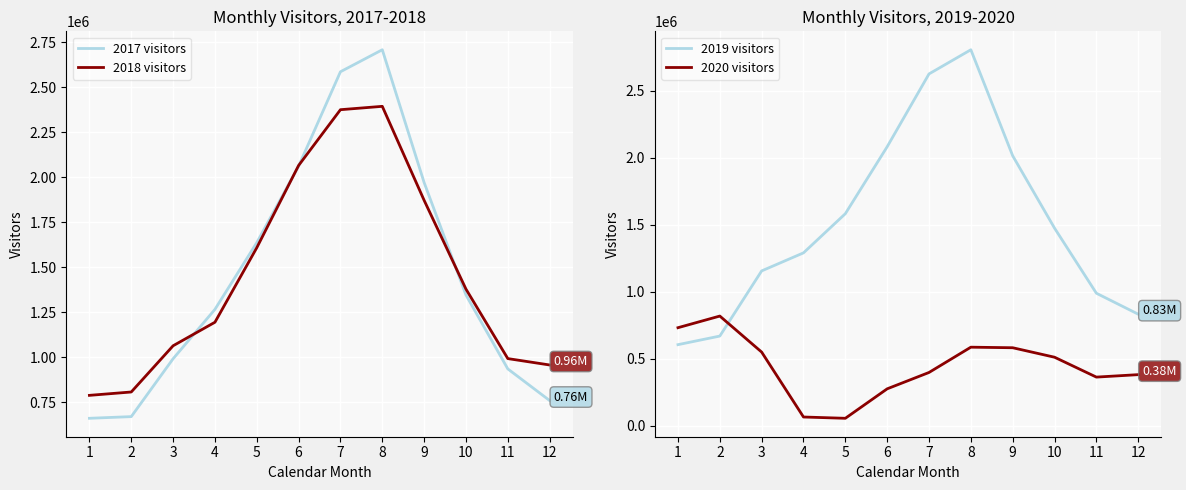

What is the spread (max minus min) of values at 9?

1431583